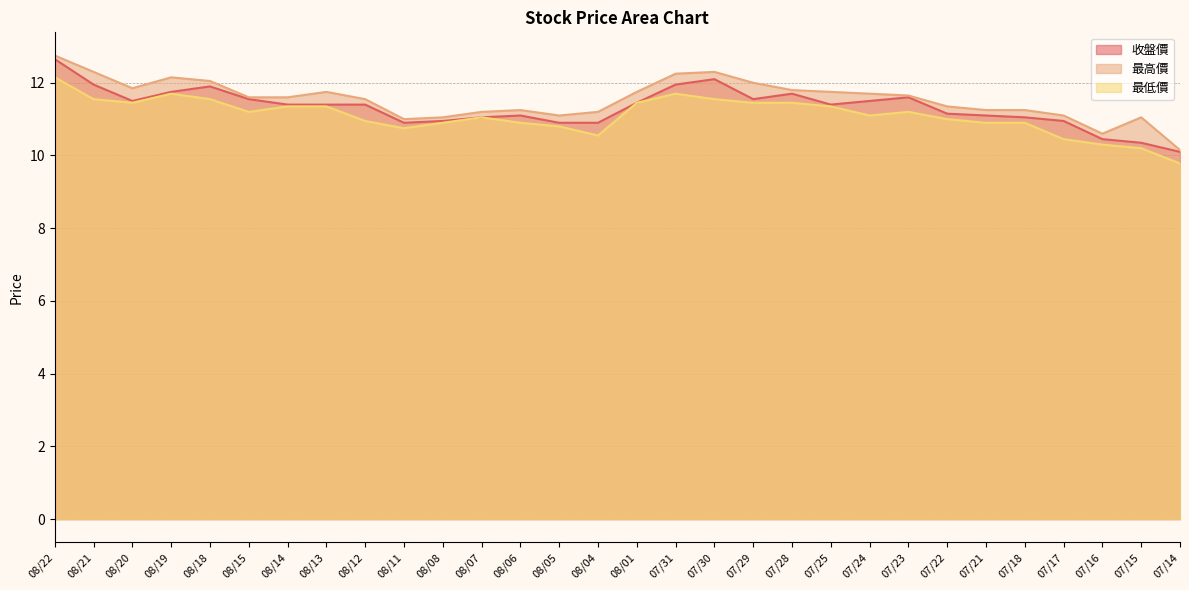

True or false: 最低價 and 收盤價 cross at least once.

False